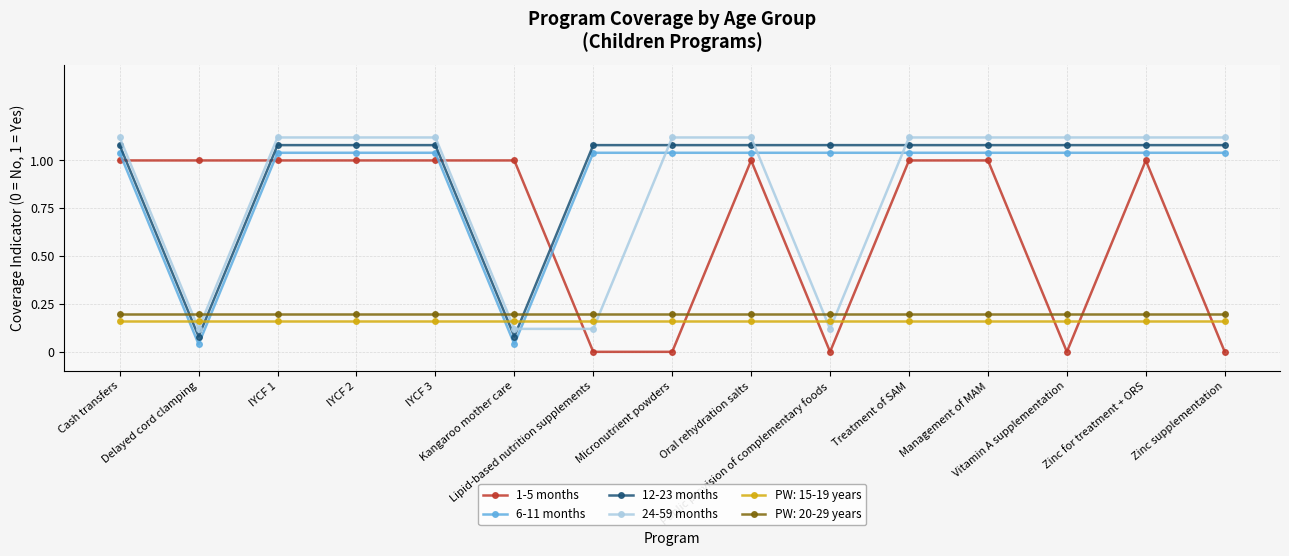

True or false: 24-59 months and 1-5 months cross at least once.

True